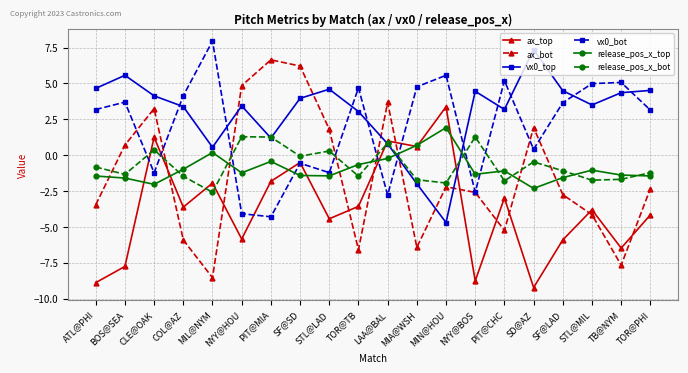

The release_pos_x_top series shows -1.5 at ATL@PHI. True or false?

True